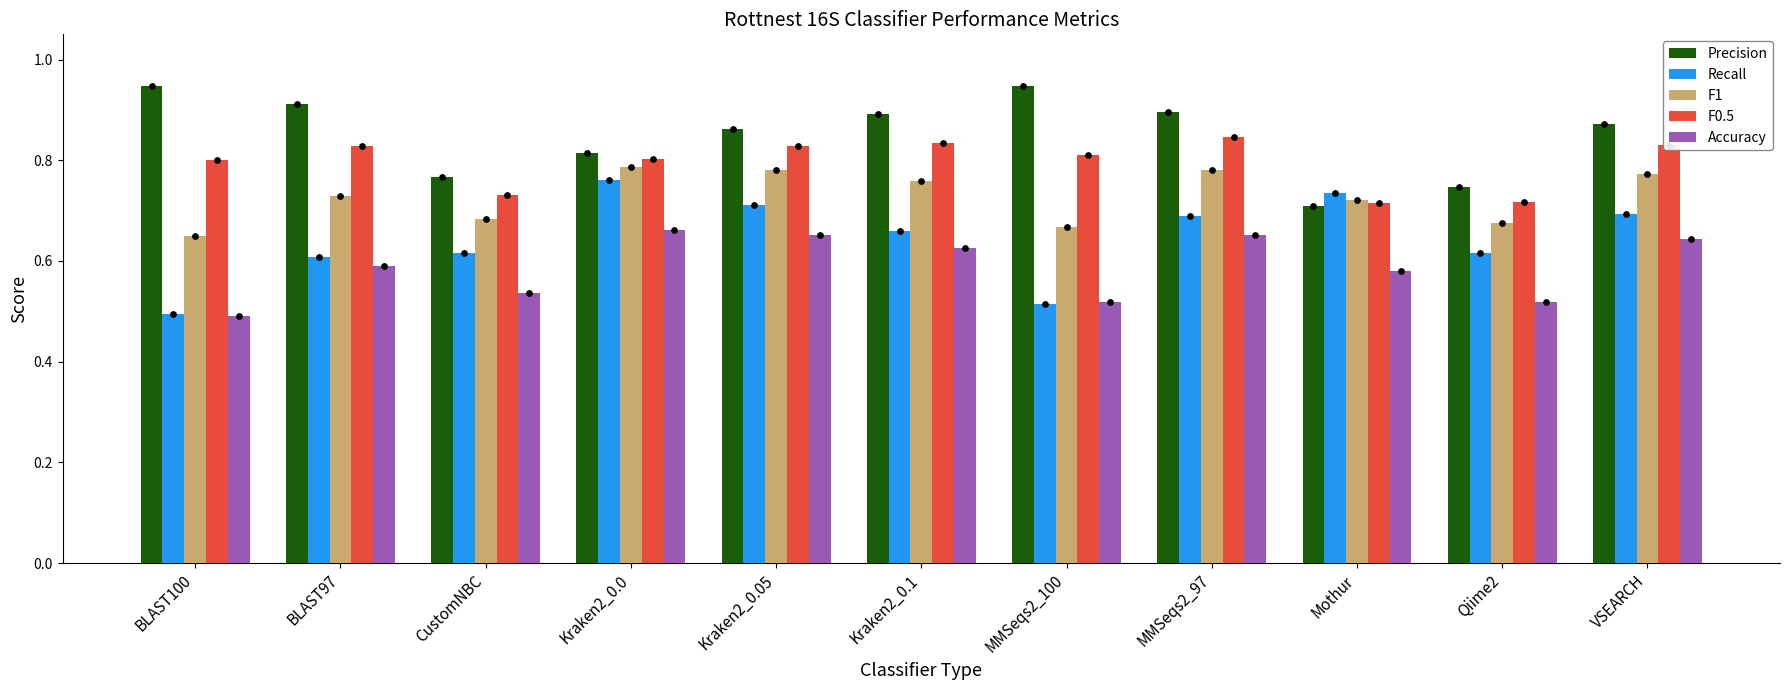

Which series contains the lowest Y value?

Accuracy